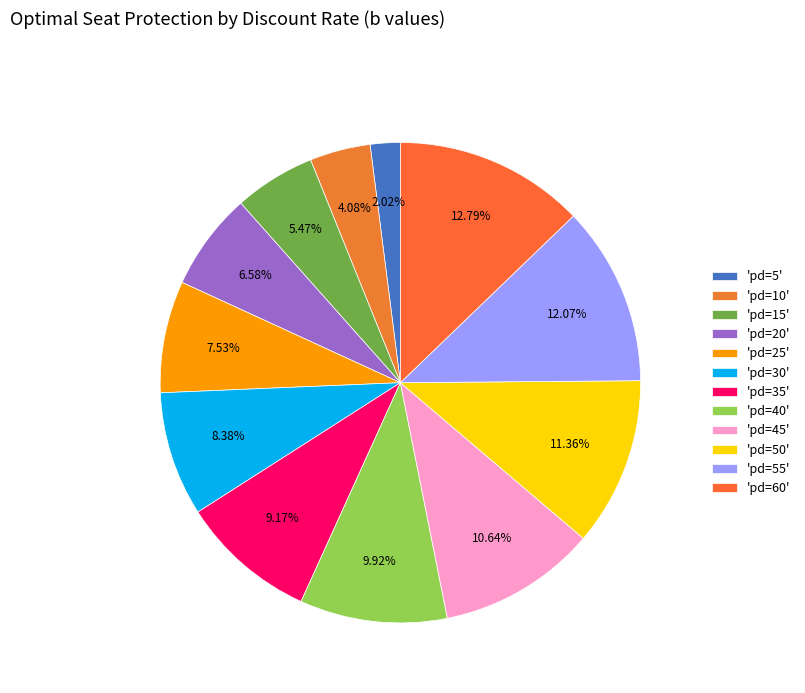

Which category has the smallest portion of the pie?

'pd=5'